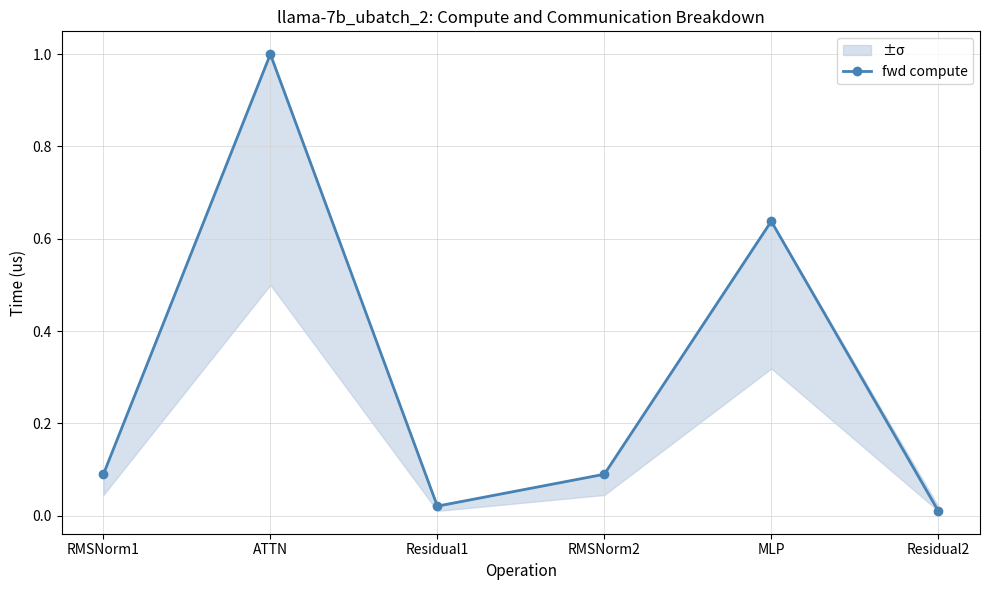

What is the label of the 1st point from the left?

RMSNorm1